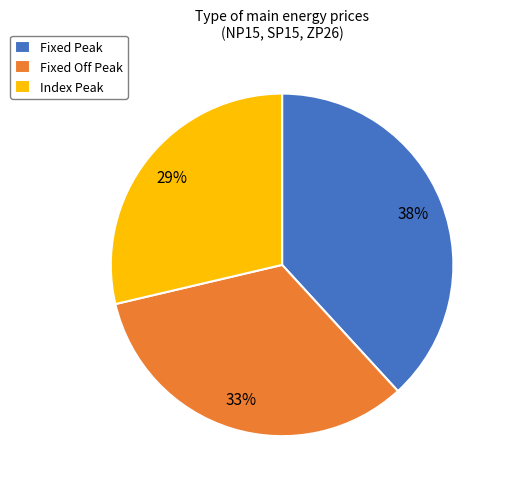

Do Index Peak and Fixed Off Peak together represent more than half of the pie?

Yes